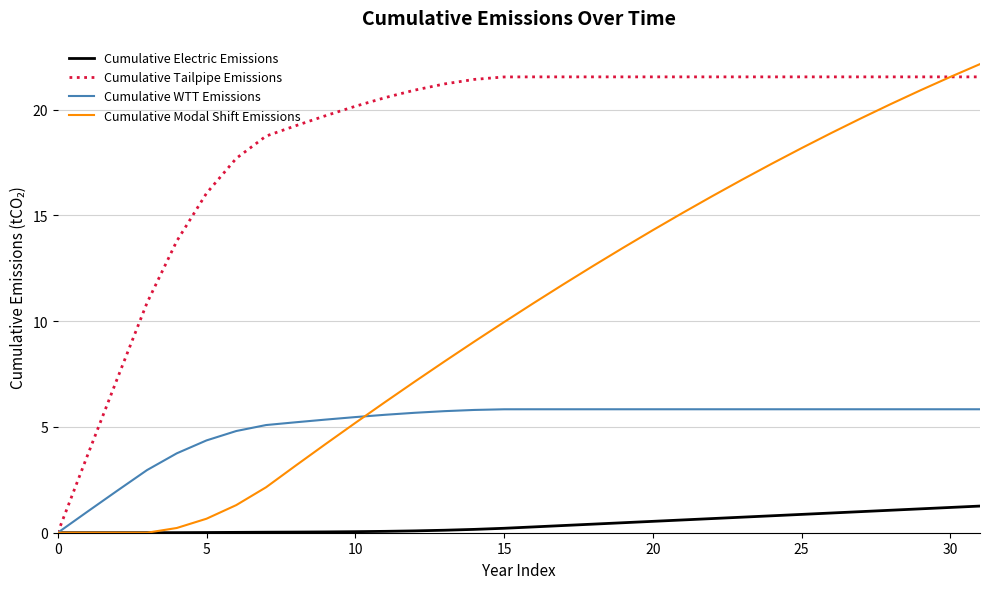

Rank the series by their average value, from highest to lowest.

Cumulative Tailpipe Emissions, Cumulative Modal Shift Emissions, Cumulative WTT Emissions, Cumulative Electric Emissions